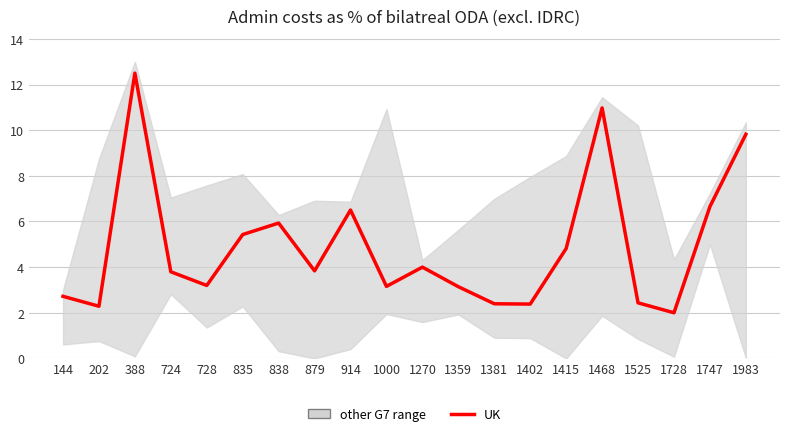

What is the value of the 6th point from the left?

5.4